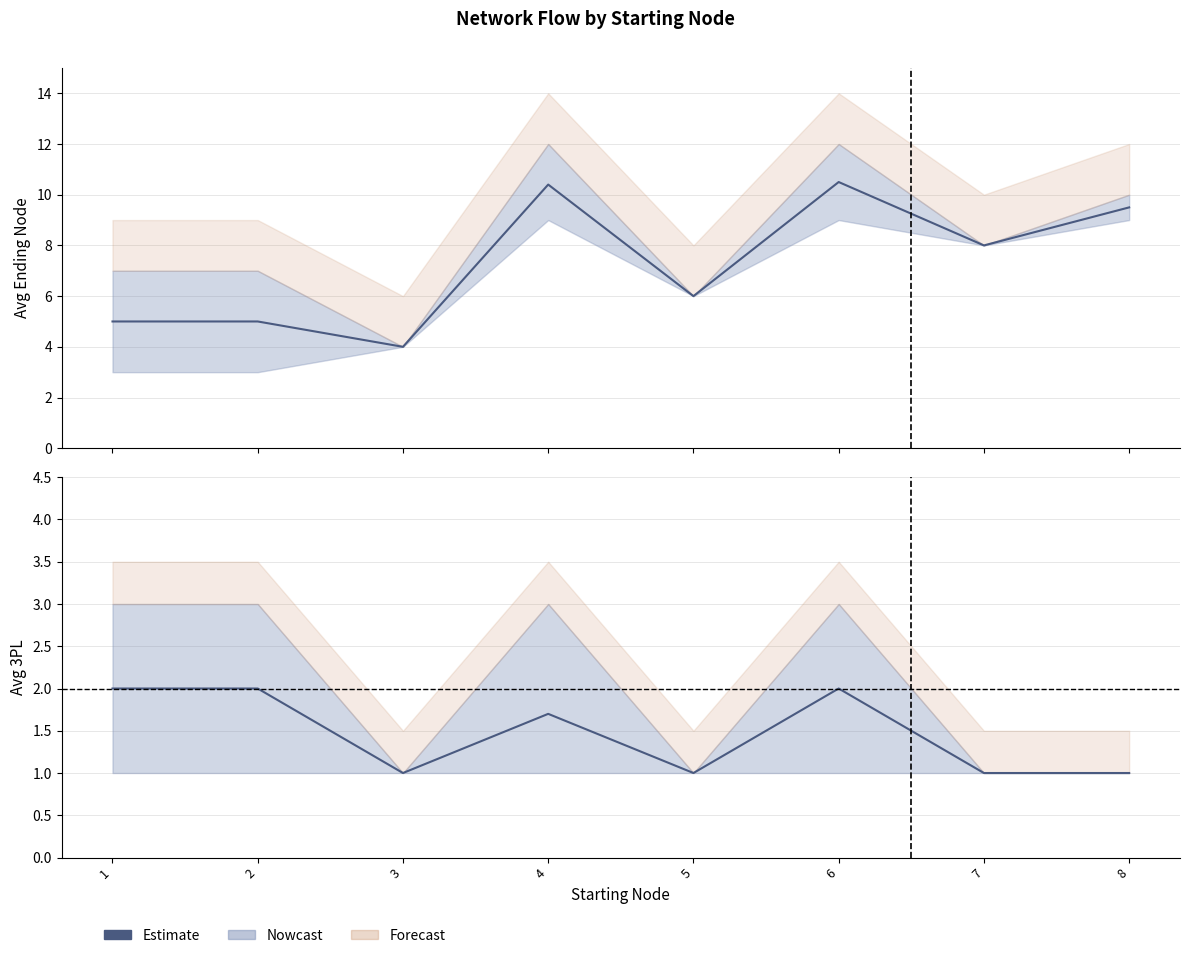

List the labels in order of value, largest first.

1, 2, 6, 4, 3, 5, 7, 8